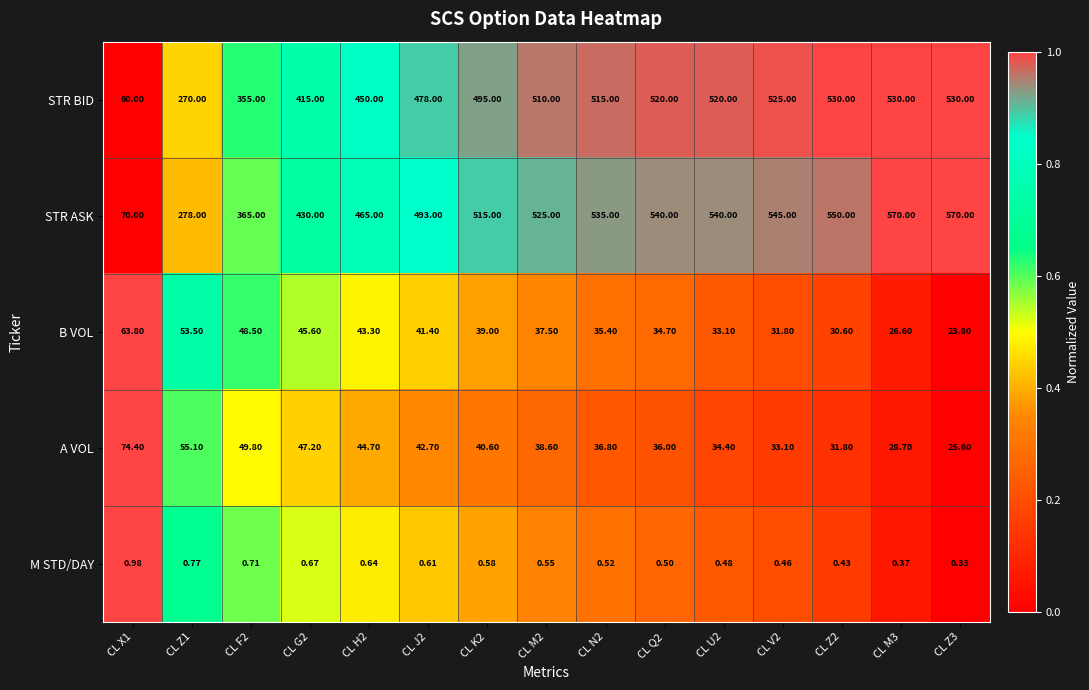

Which series has the widest spread of values?

STR ASK